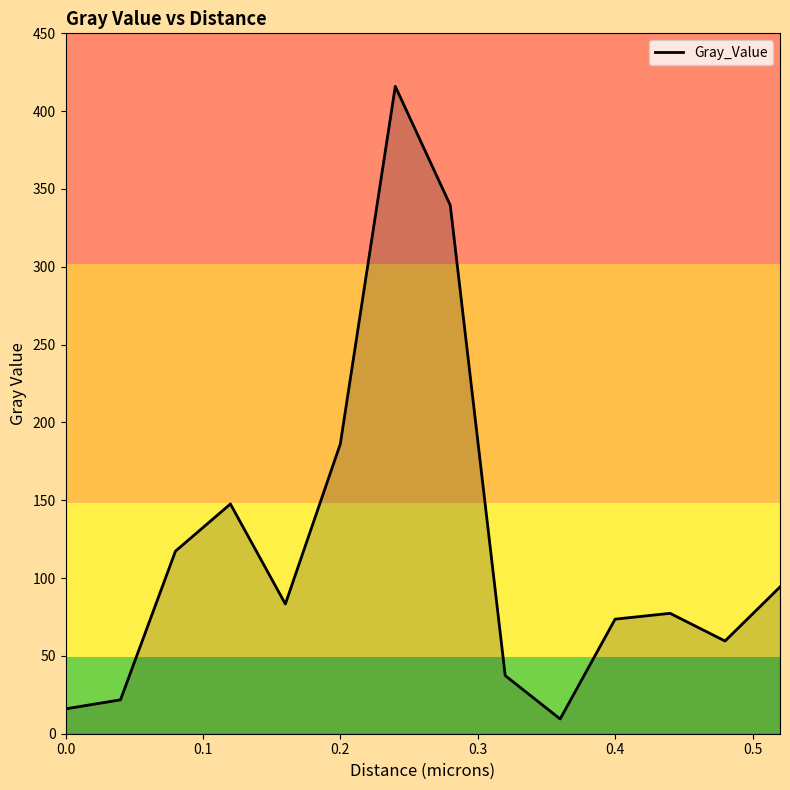

What is the difference between the maximum and minimum values?

406.5